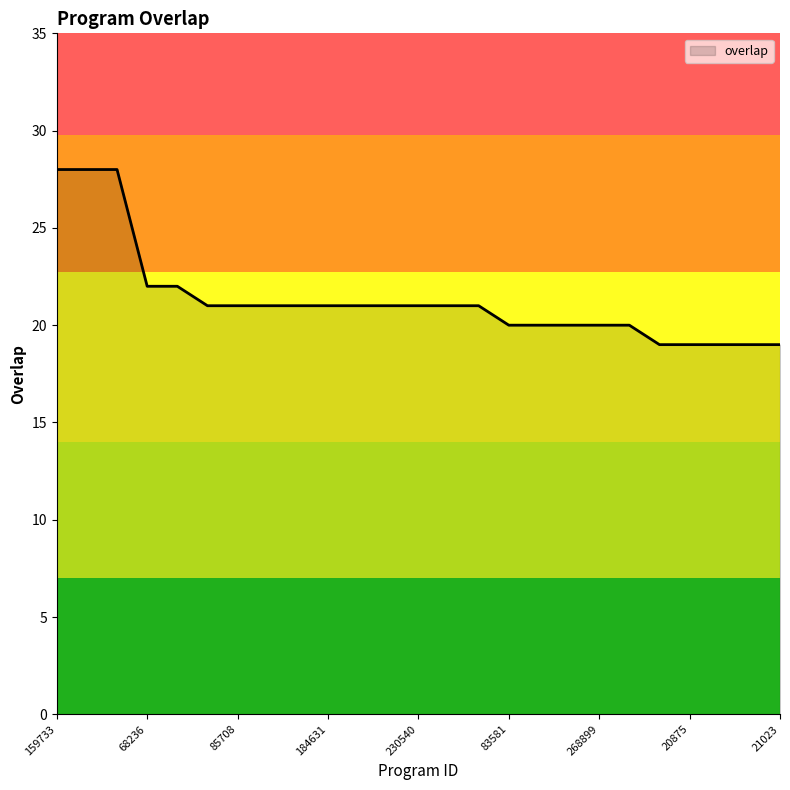

What is the greatest value displayed?

28